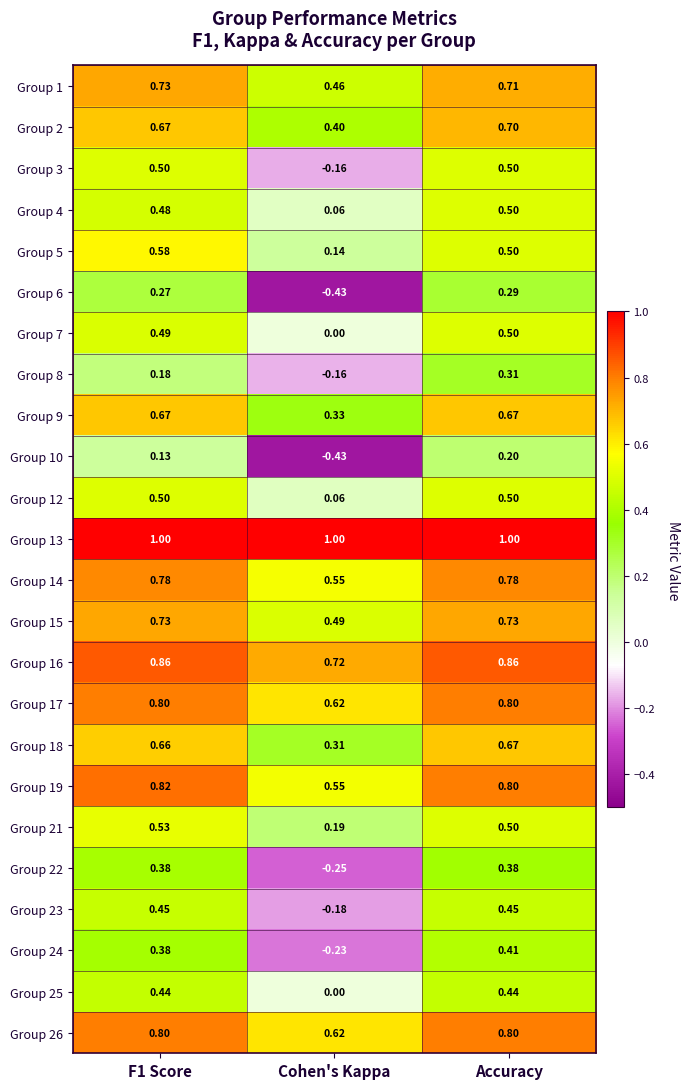

Is the value of Group 1 at Cohen's Kappa greater than the value of Group 25 at F1 Score?

Yes